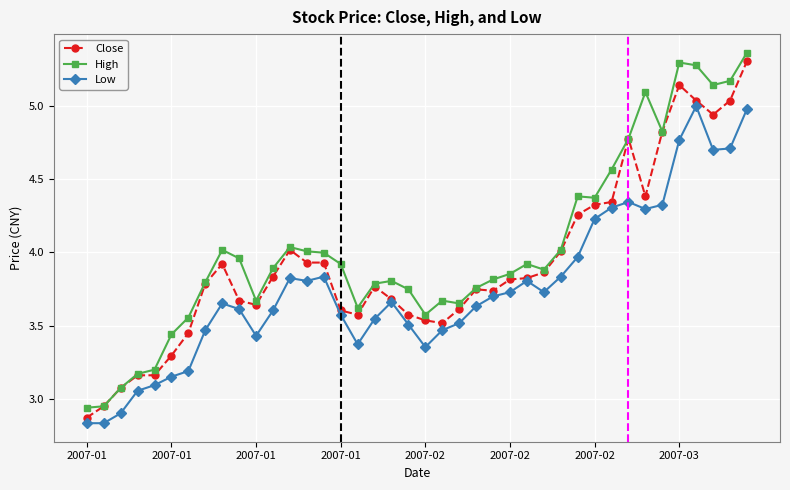

List the series in order of their overall mean, lowest first.

Low, Close, High